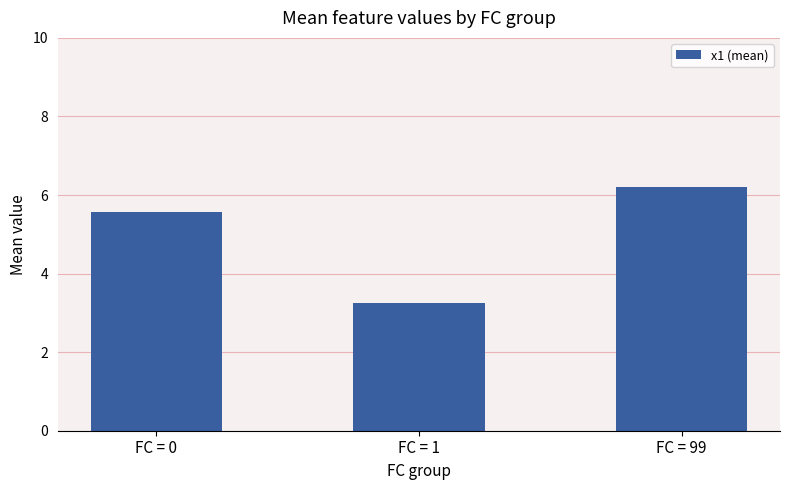

The value at FC = 99 is 6.2. True or false?

True